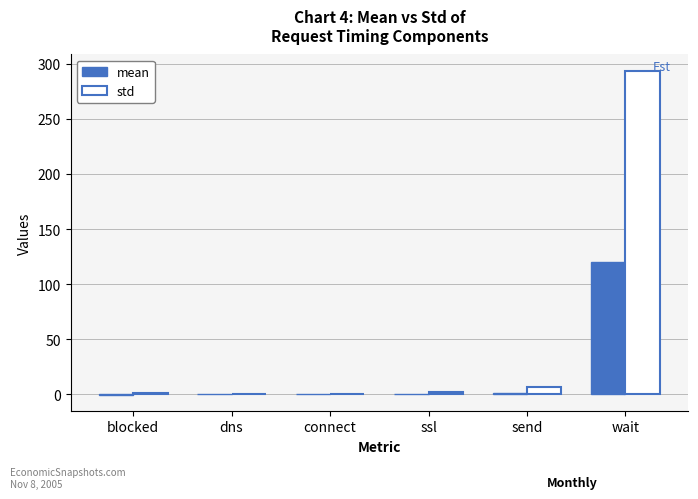

What is the highest value of the std series?

293.7